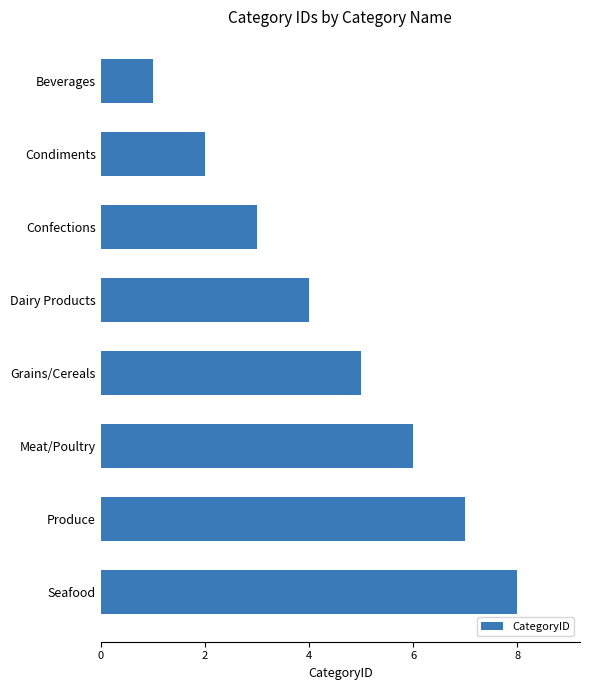

True or false: the data shows 2 at Dairy Products.

False